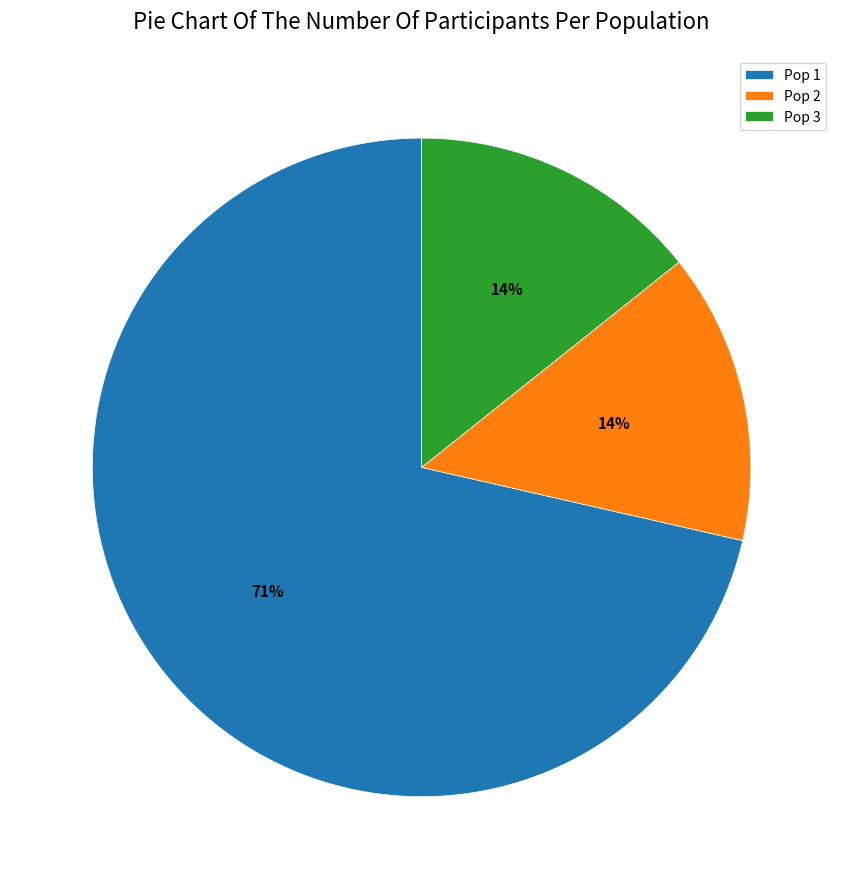

Do Pop 1 and Pop 3 together represent more than half of the pie?

Yes